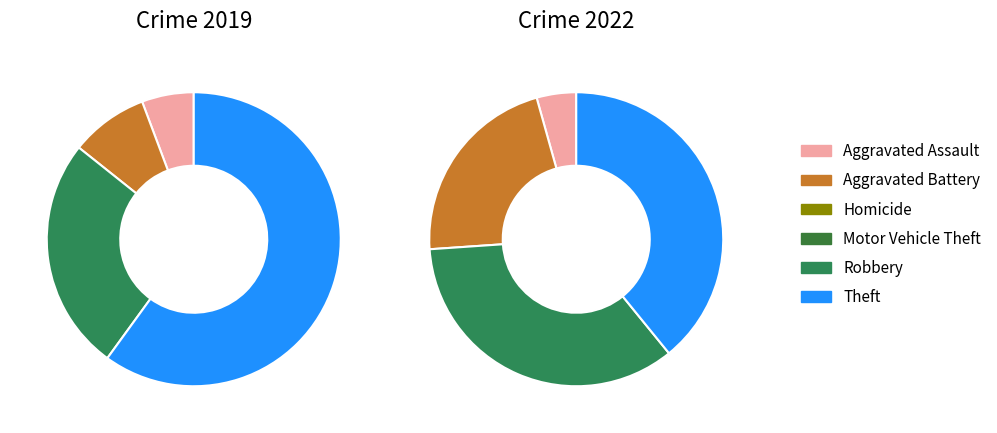

Which series has the largest range (max minus min)?

values_2019